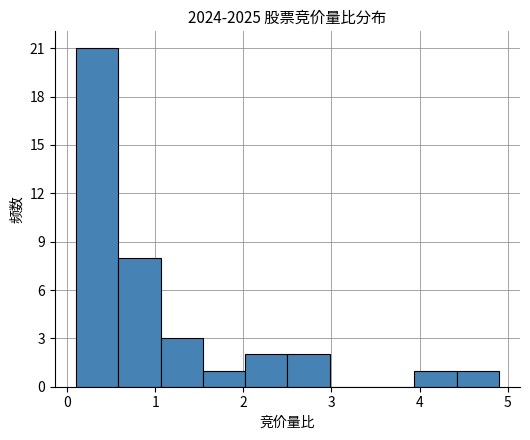

Reading left to right, list every bar in this chart as the range it spans on the x-axis followed by its height. Neither the bar edges nor the heights are printed on the chart, so give them approximately, as read against the axes.

0.10 to 0.58: 21
0.58 to 1.06: 8
1.06 to 1.54: 3
1.54 to 2.02: 1
2.02 to 2.50: 2
2.50 to 2.98: 2
2.98 to 3.46: 0
3.46 to 3.94: 0
3.94 to 4.42: 1
4.42 to 4.90: 1